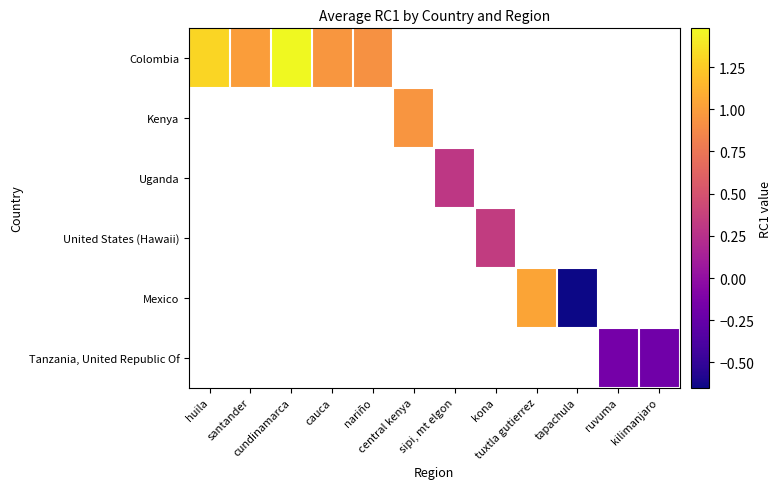

Count the number of categories in the chart.

12